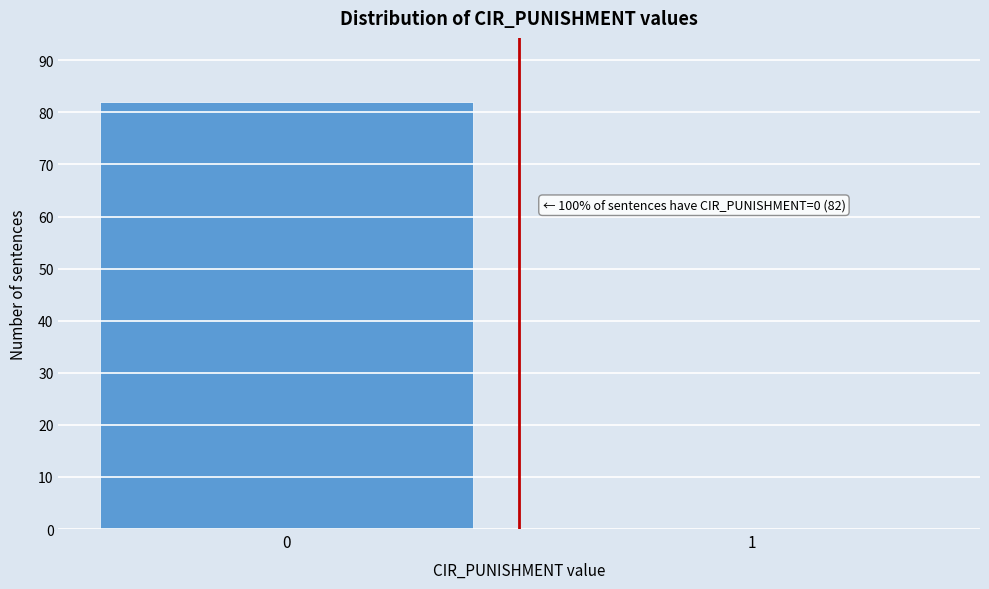

Reading left to right, what are all the values shown in this chart?

0=82	1=0